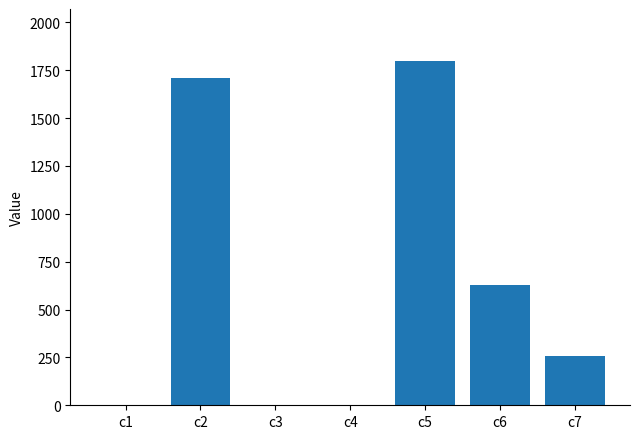

The value at c6 is 176.4. True or false?

False